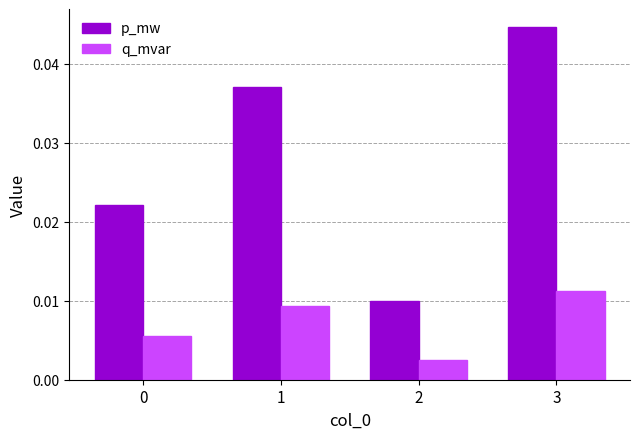

List the series in order of their peak value, highest first.

p_mw, q_mvar